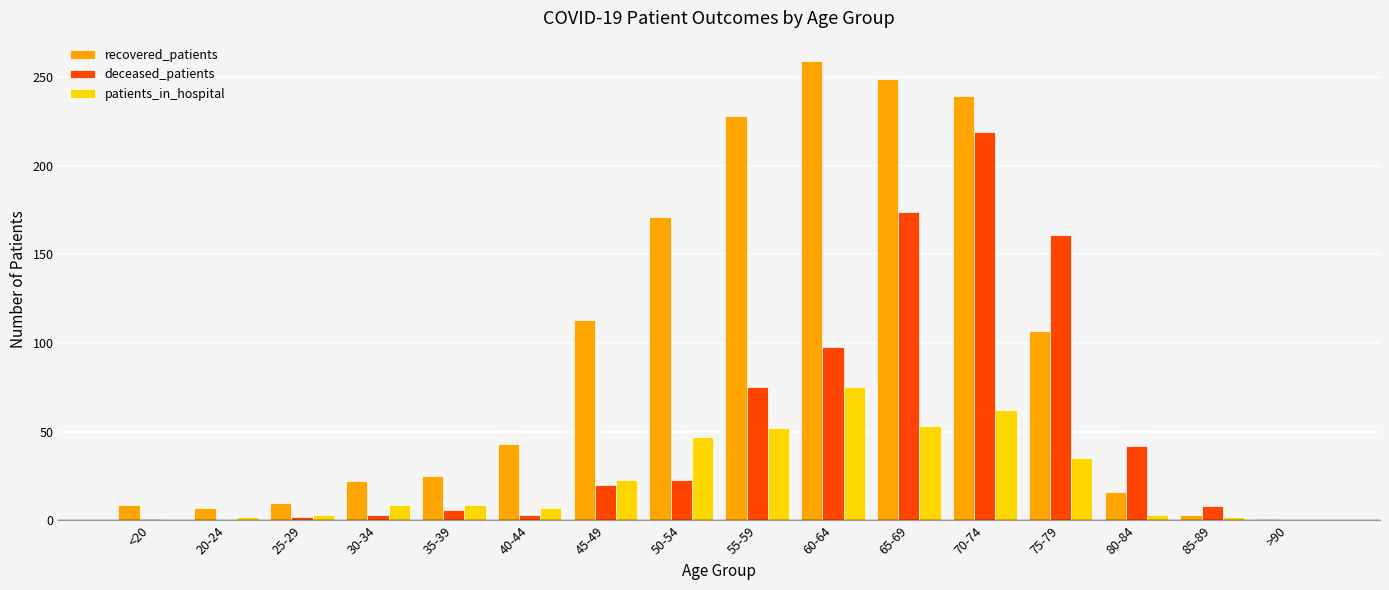

At which category is the sum across all series the highest?

70-74